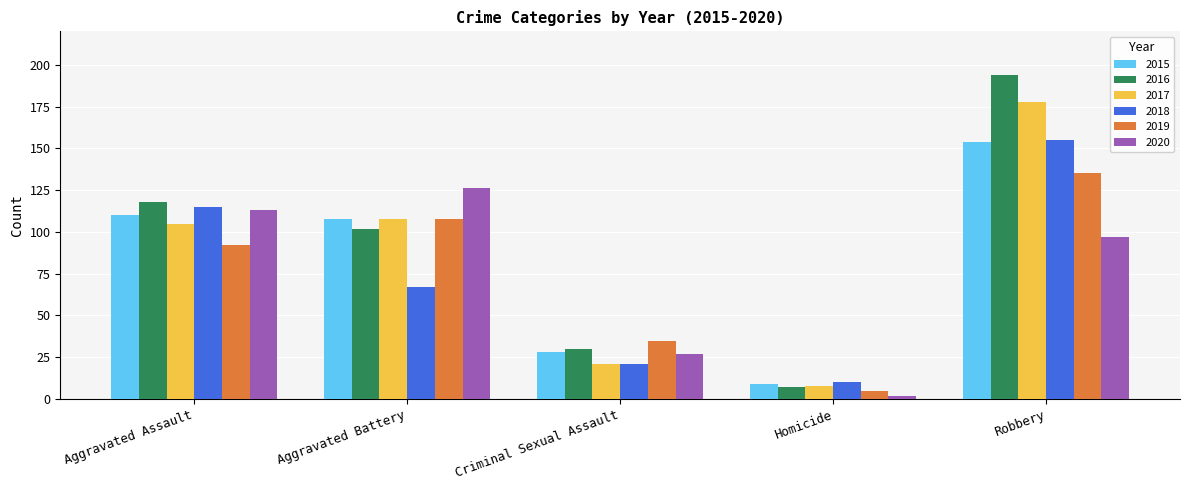

At which category does the chart reach its peak across all series?

Robbery